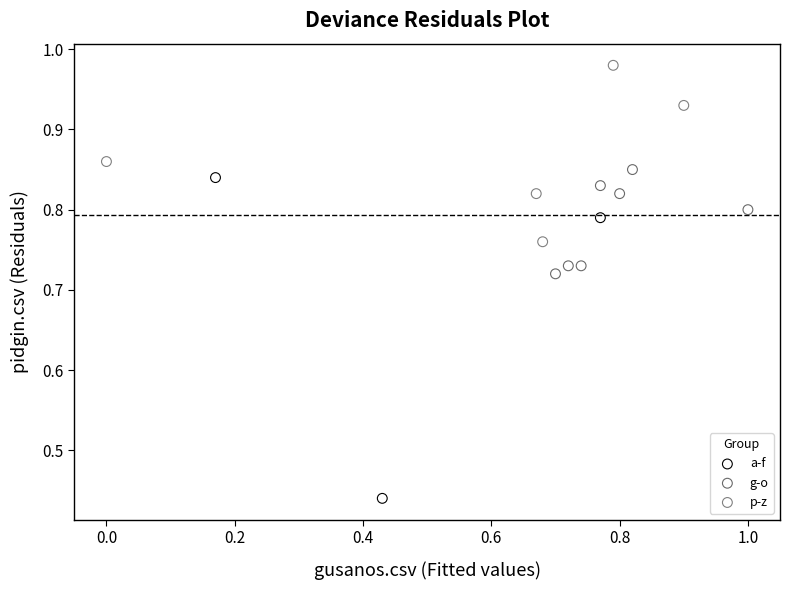

Which series reaches the maximum Y coordinate?

p-z